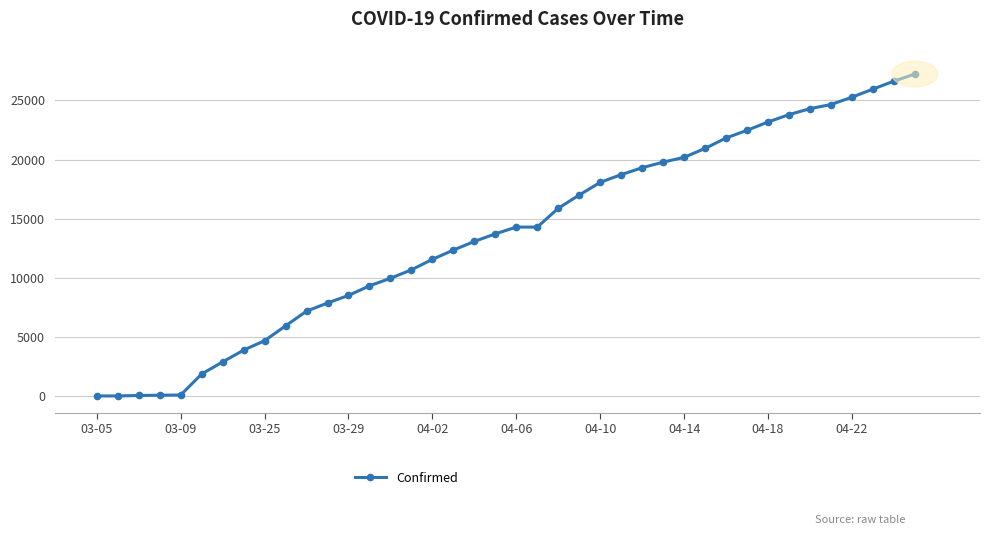

What is the average value?

13693